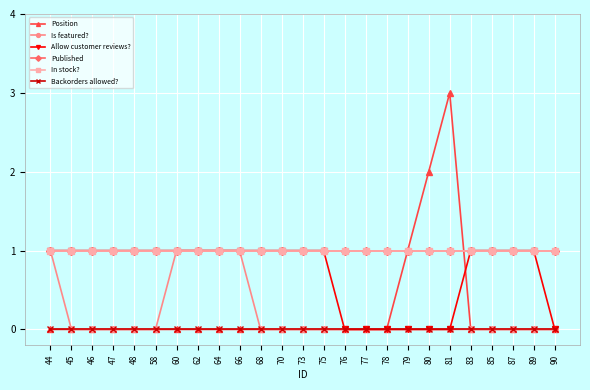

List the series in order of their peak value, highest first.

Position, Is featured?, Allow customer reviews?, Published, In stock?, Backorders allowed?